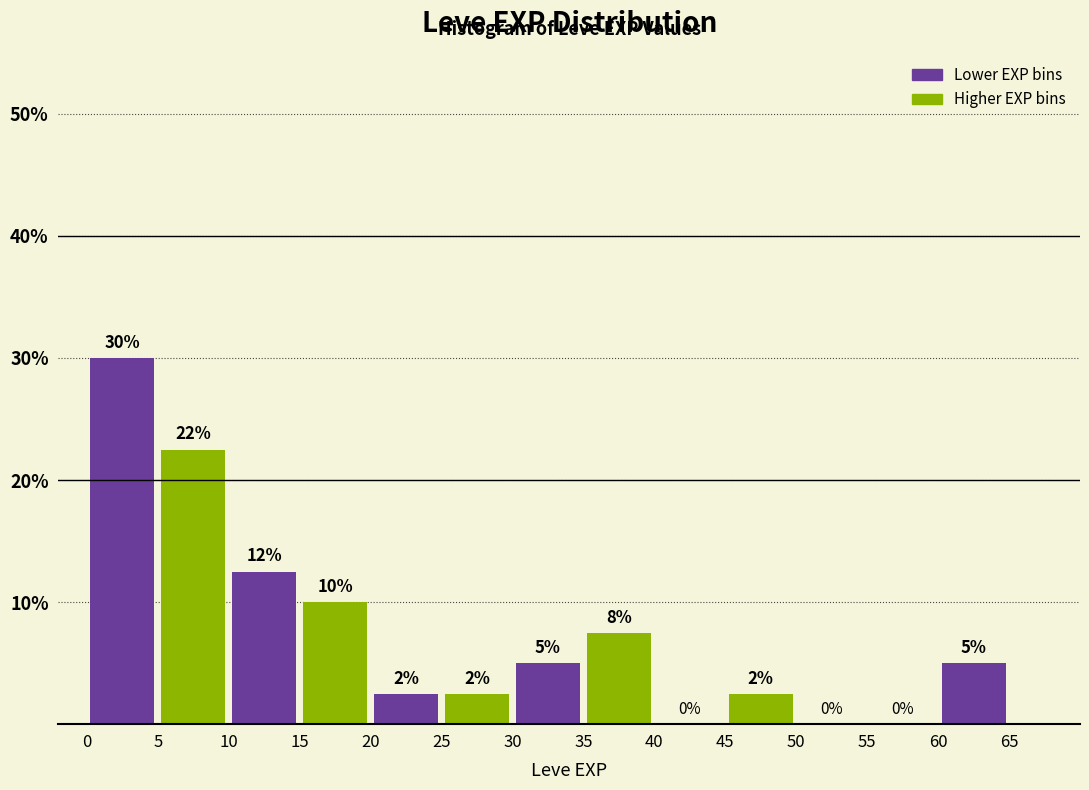

Which range on the x-axis has the tallest bar?

0 to 5